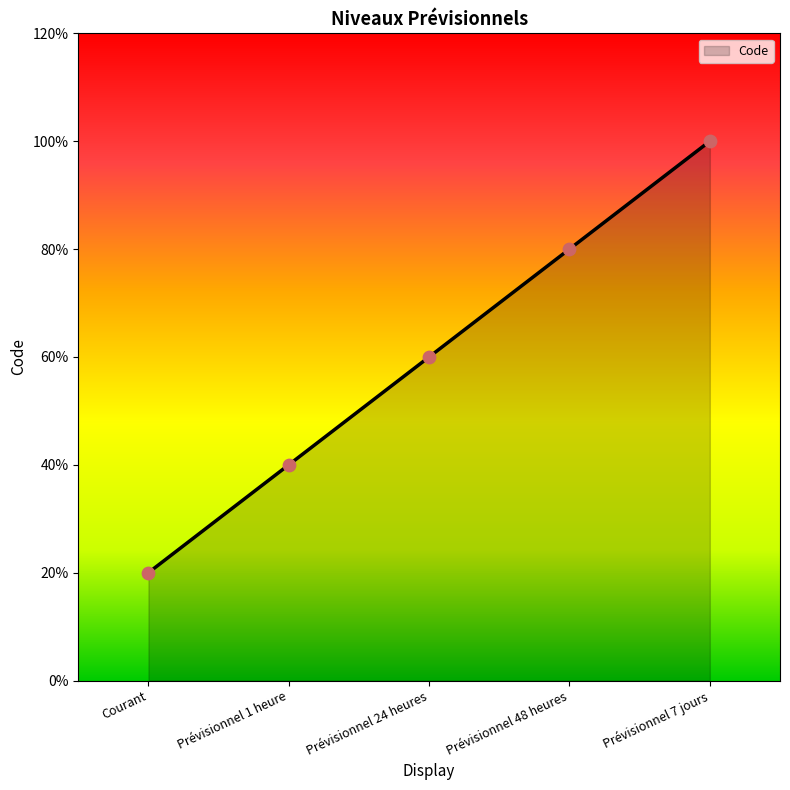

What is the change in value from Courant to Prévisionnel 24 heures?

+2